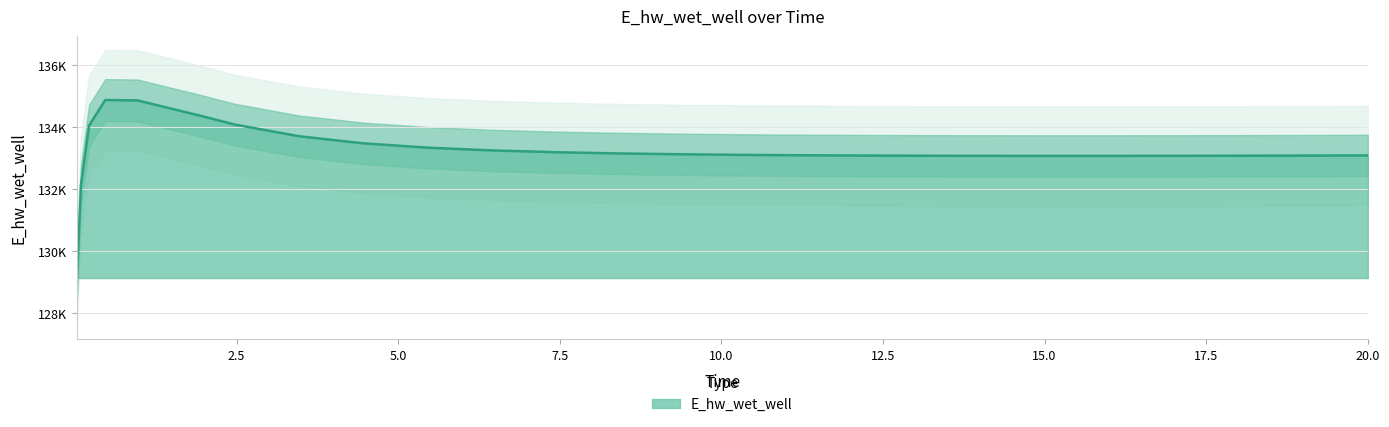

How many lines are shown in the chart?

1